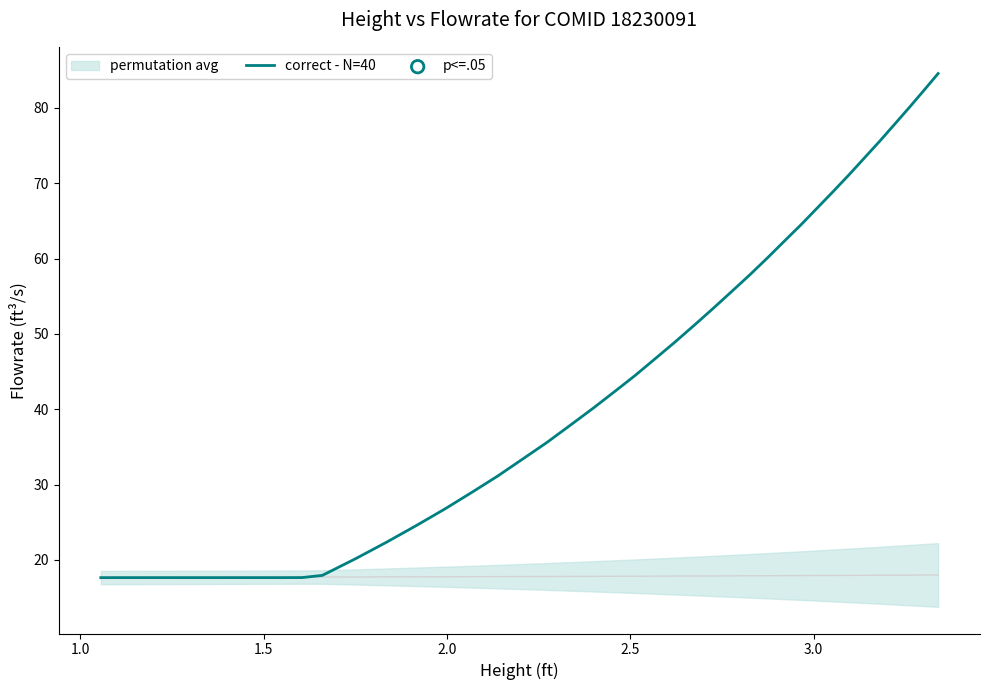

What is the minimum value for correct - N=40?

17.7